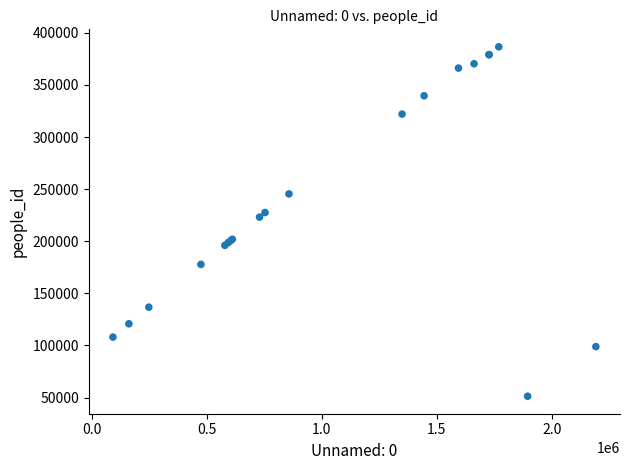

What Y value in the scatter plot is closest to 218901?

223130